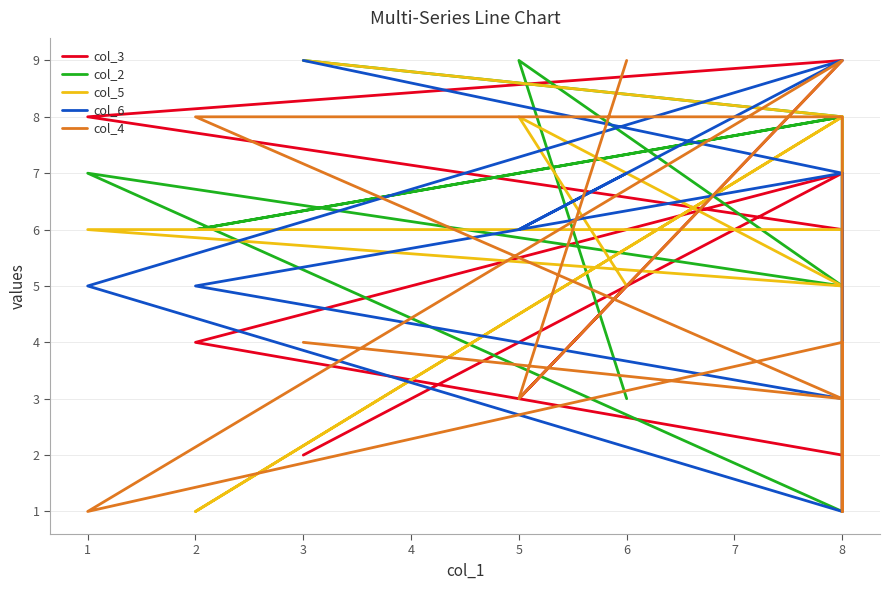

Does the chart display data point markers on the line(s)?

No